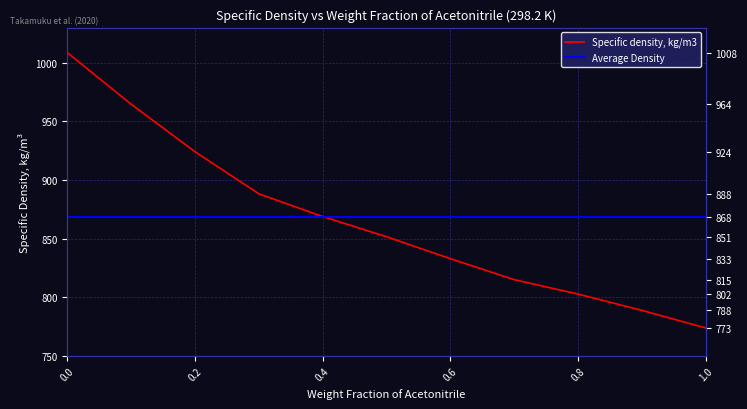

What is the label of the 4th point from the right?

0.7